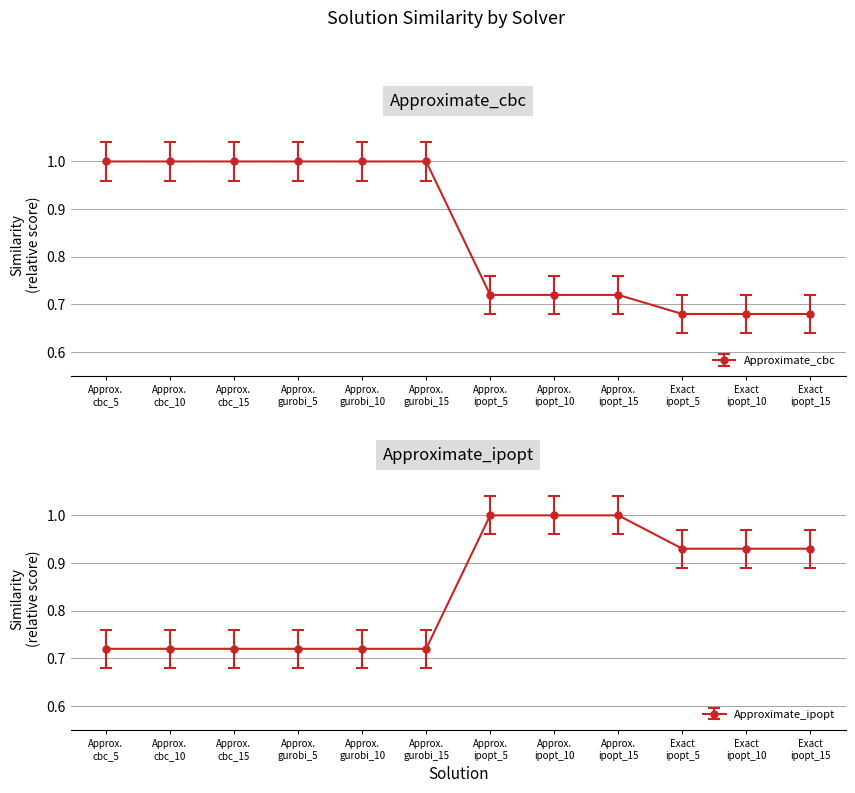

What is the minimum value shown in the chart?

0.6